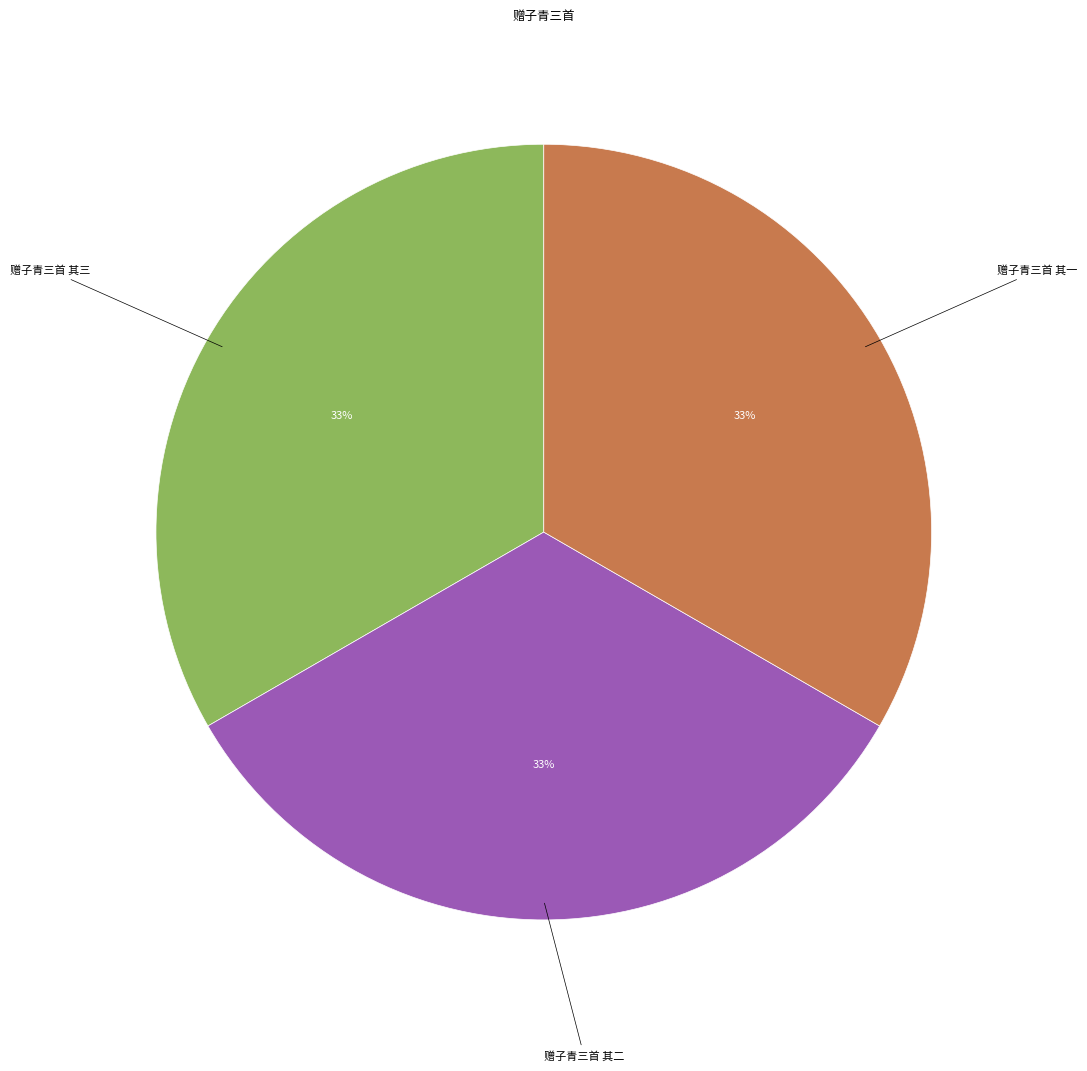

What is the ratio of the value at 赠子青三首 其一 to the value at 赠子青三首 其二?

1.0